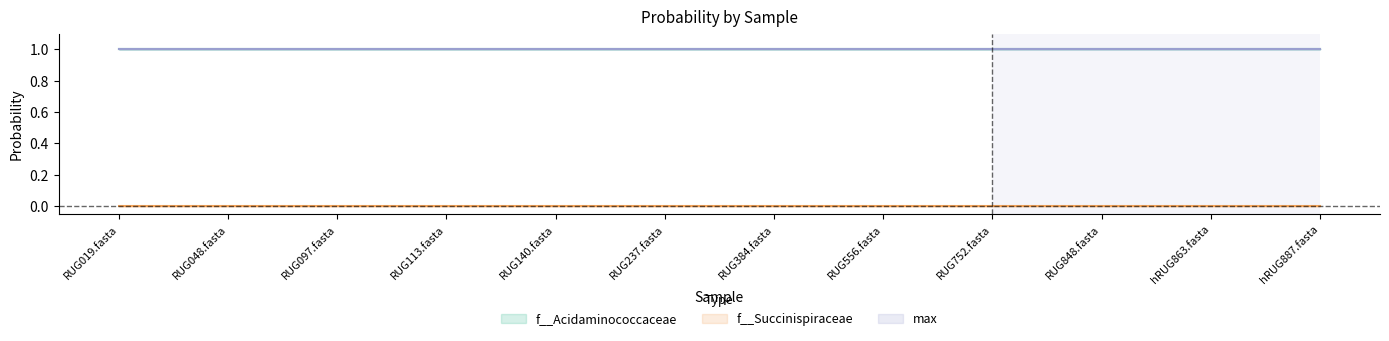

True or false: f__Acidaminococcaceae has more than 1 interior local peaks.

False